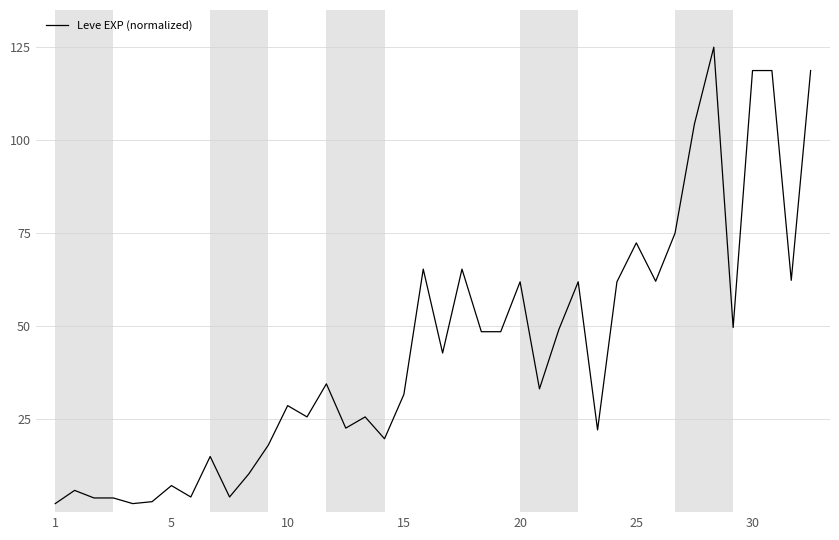

What is the greatest value displayed?

125.0